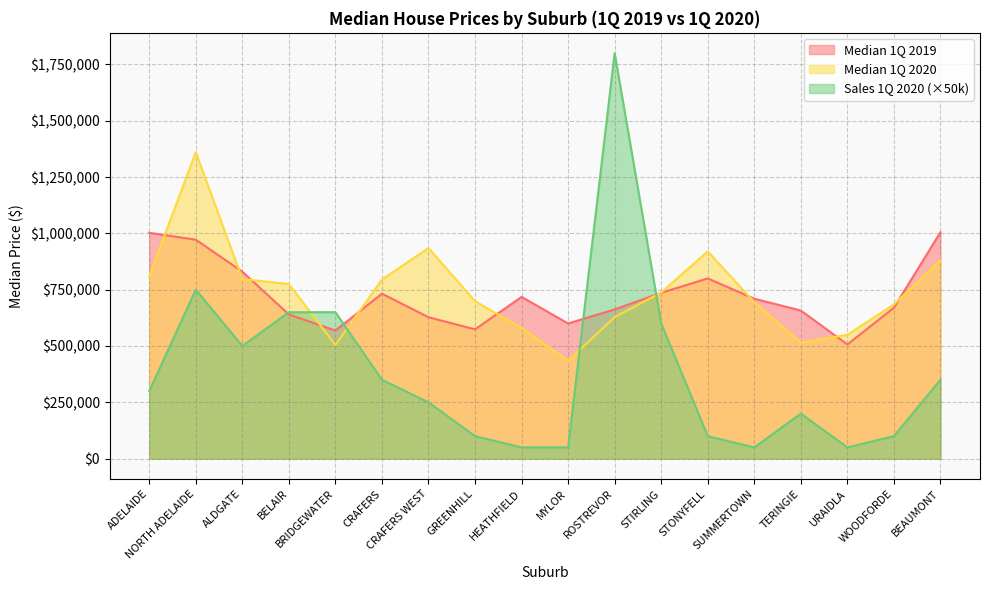

List the labels in order of Median 1Q 2019 value, largest first.

BEAUMONT, ADELAIDE, NORTH ADELAIDE, ALDGATE, STONYFELL, STIRLING, CRAFERS, HEATHFIELD, SUMMERTOWN, WOODFORDE, ROSTREVOR, TERINGIE, BELAIR, CRAFERS WEST, MYLOR, GREENHILL, BRIDGEWATER, URAIDLA